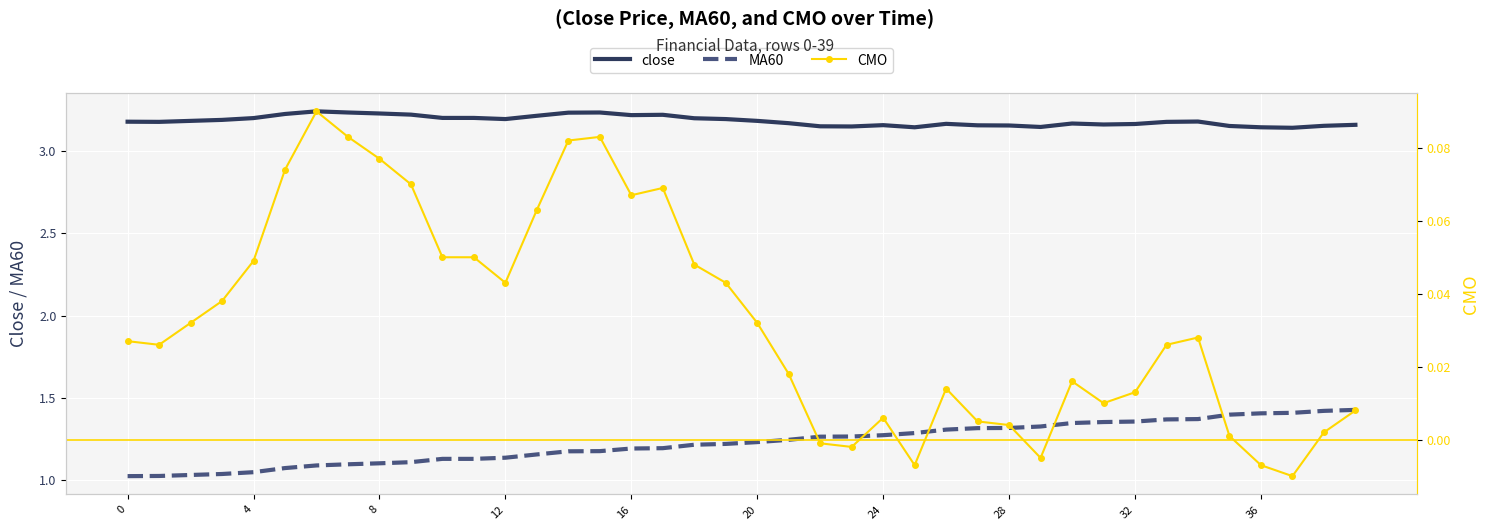

Which series has the largest total across all categories?

close